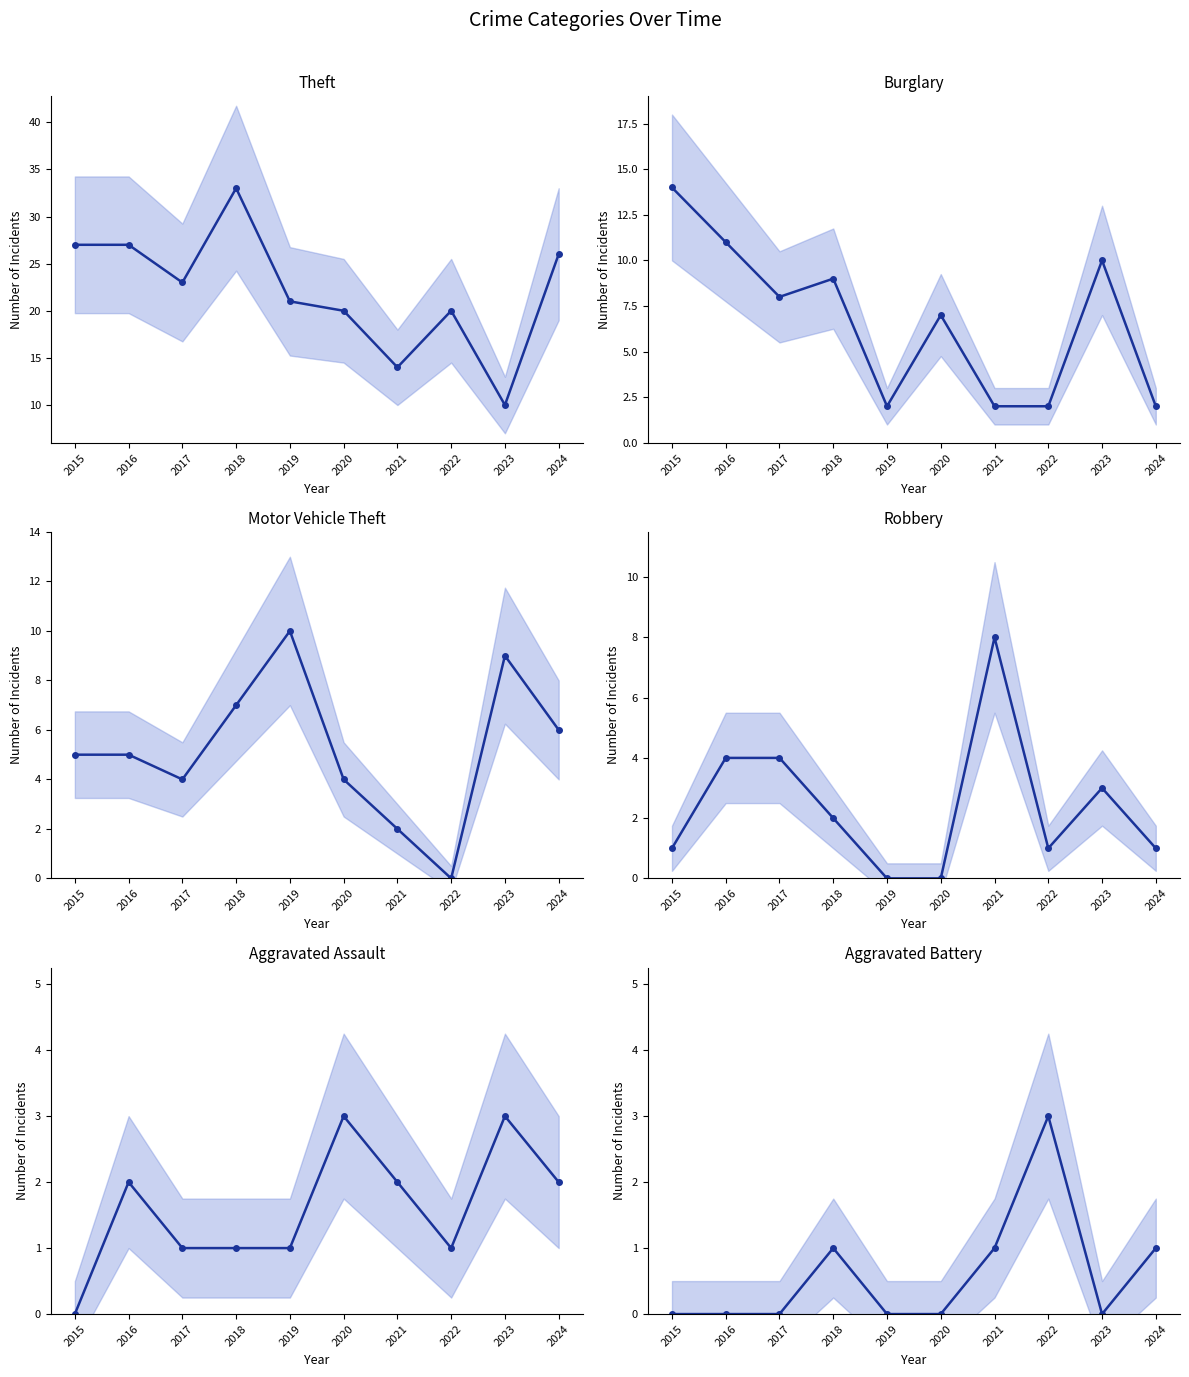

The Burglary series shows 1 at 2022. True or false?

False